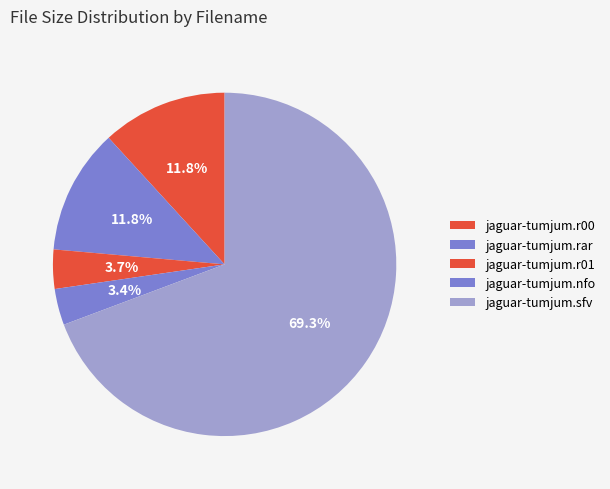

What is the largest slice in the pie chart?

jaguar-tumjum.sfv